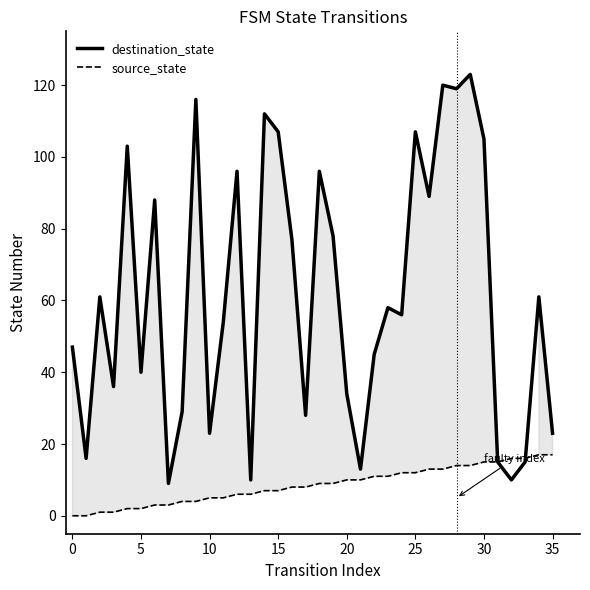

What is the maximum value shown in the chart?

123